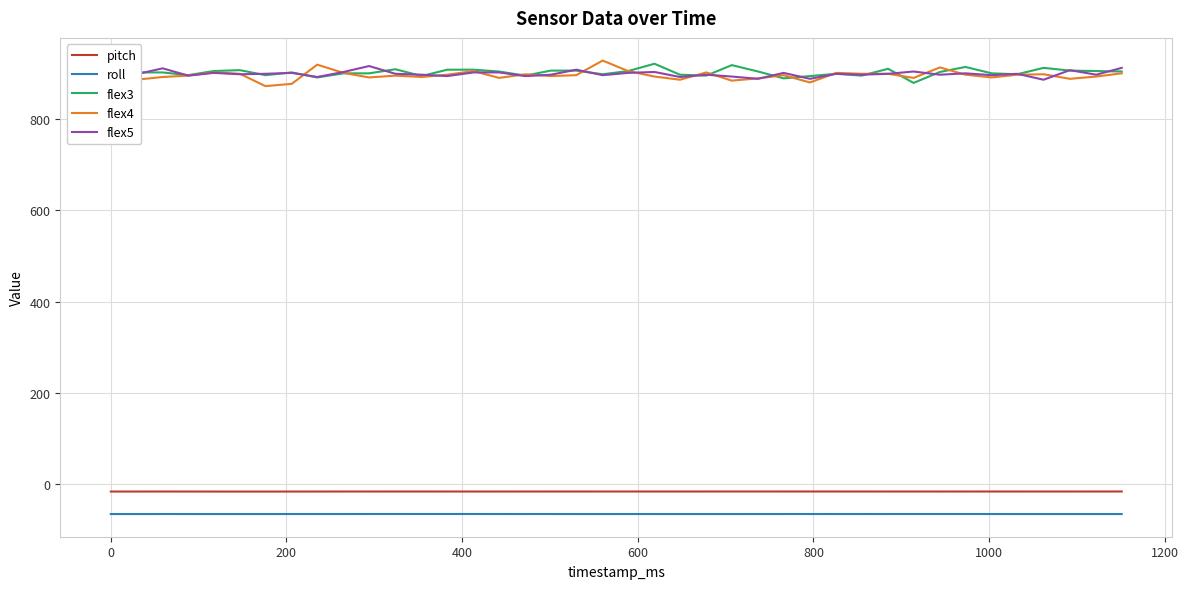

How many intersections are there between flex3 and flex4?

14